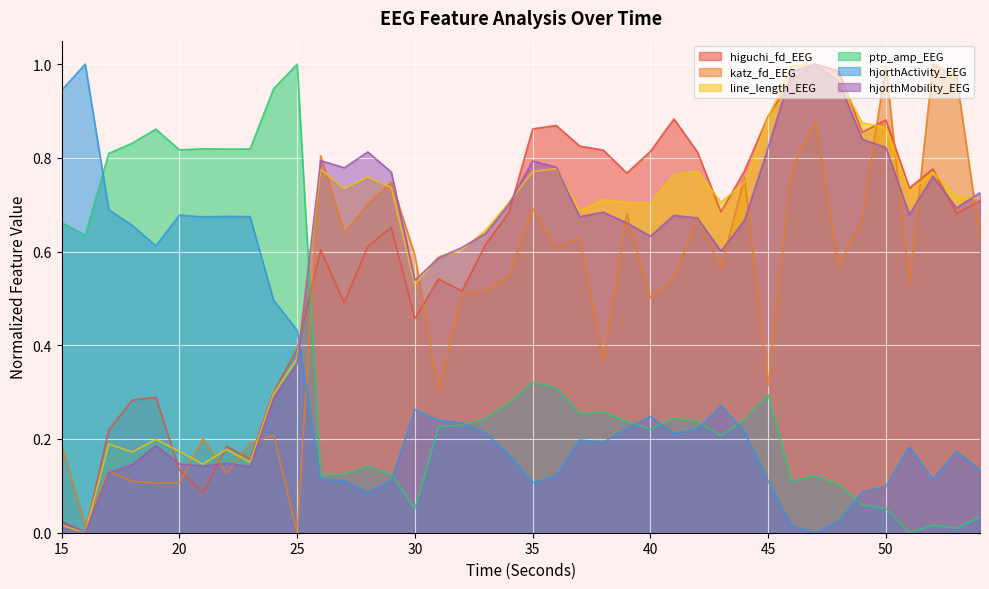

Count the number of categories in the chart.

40